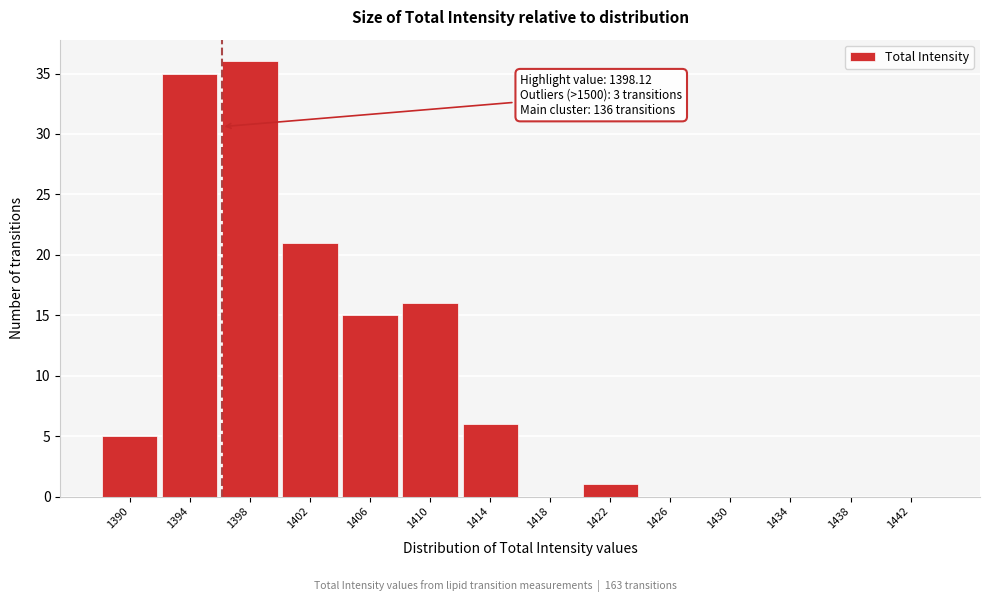

At which label is the value closest to 18?

1410